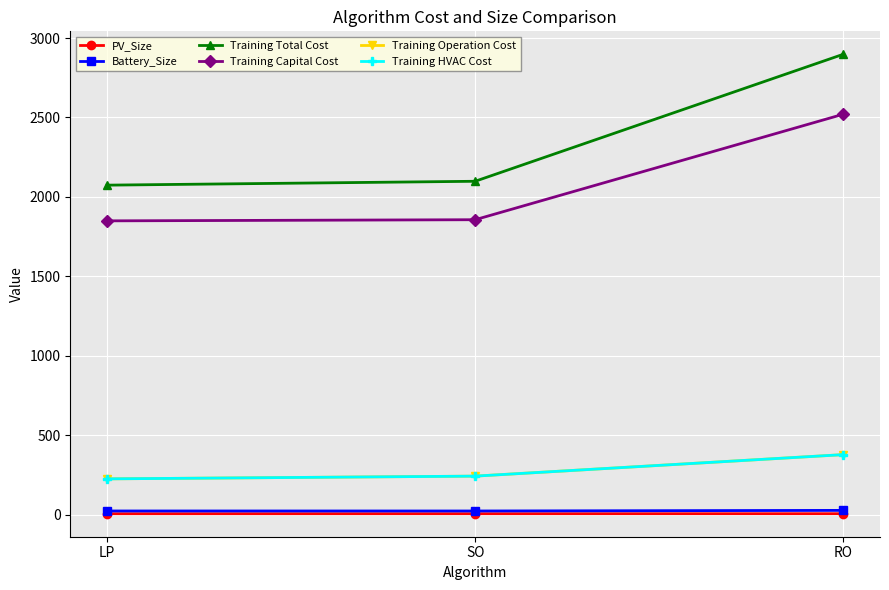

Rank the series by their maximum value, from highest to lowest.

Training Total Cost, Training Capital Cost, Training Operation Cost, Training HVAC Cost, Battery_Size, PV_Size